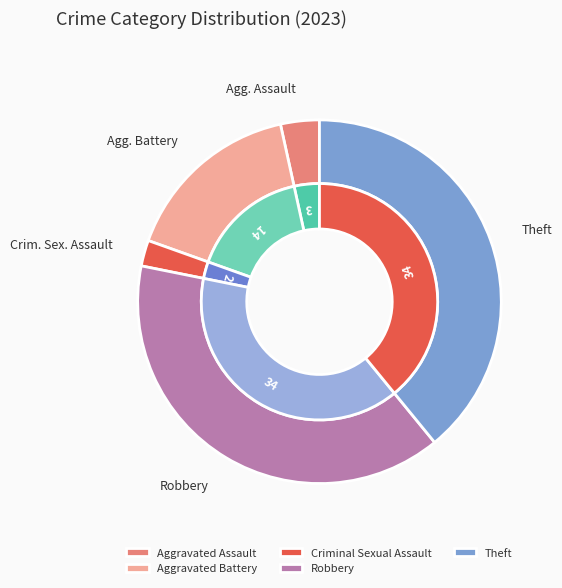

Count the number of slices in the pie.

5